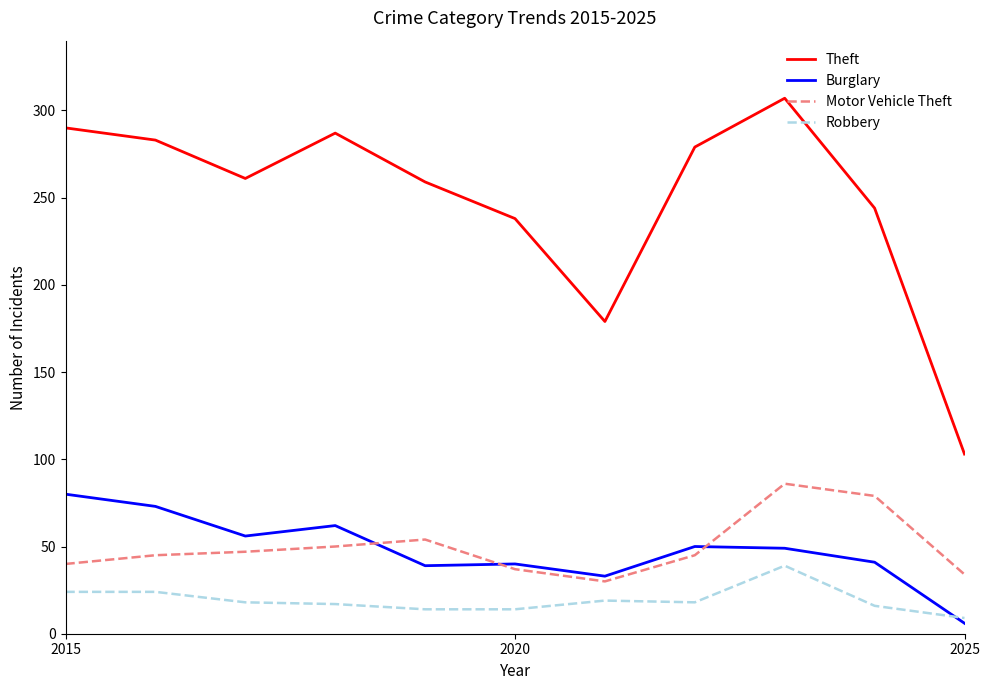

What is the minimum value for Motor Vehicle Theft?

30